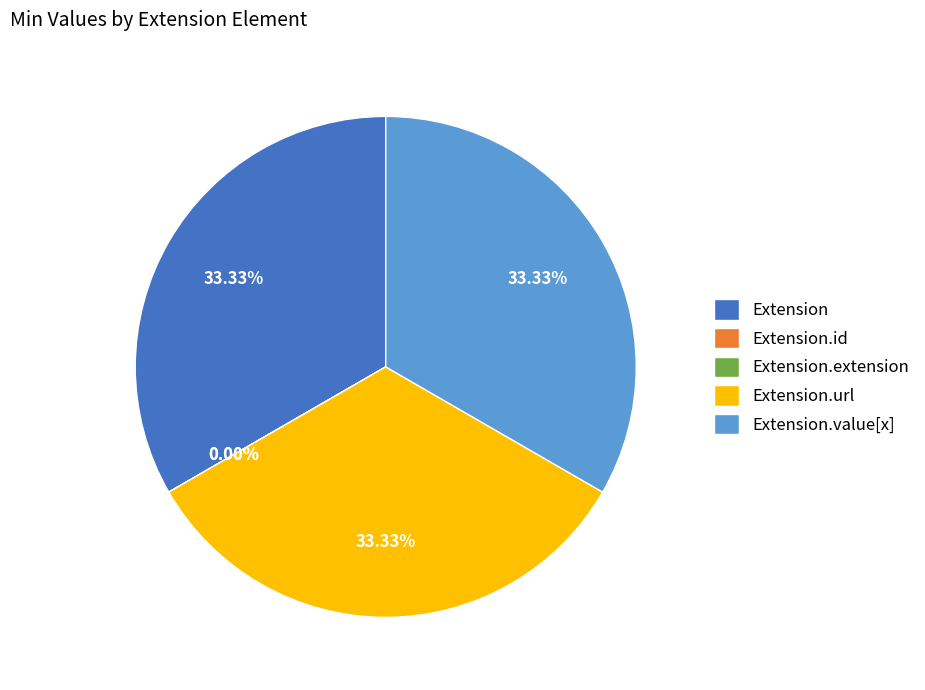

What is the total percentage of Extension.id and Extension.url?

33.3%